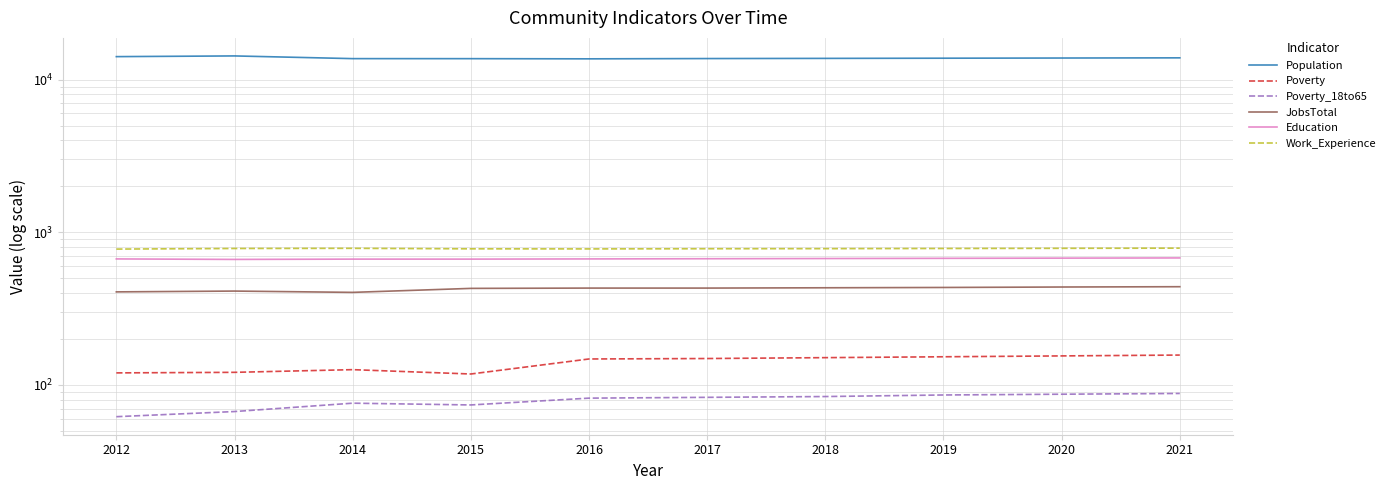

Which category has the lowest value in the JobsTotal series?

2014